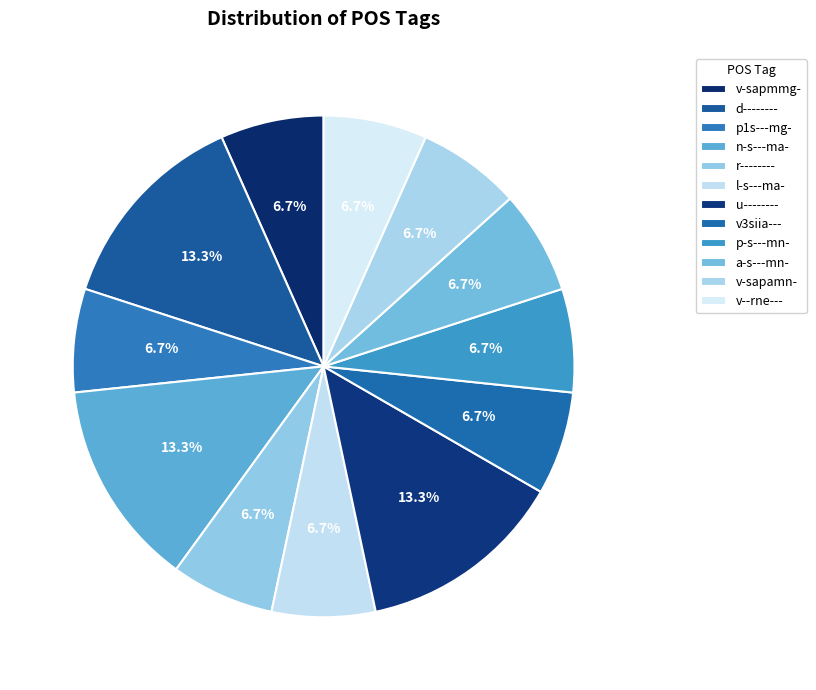

Is there any slice that represents more than half of the pie?

No